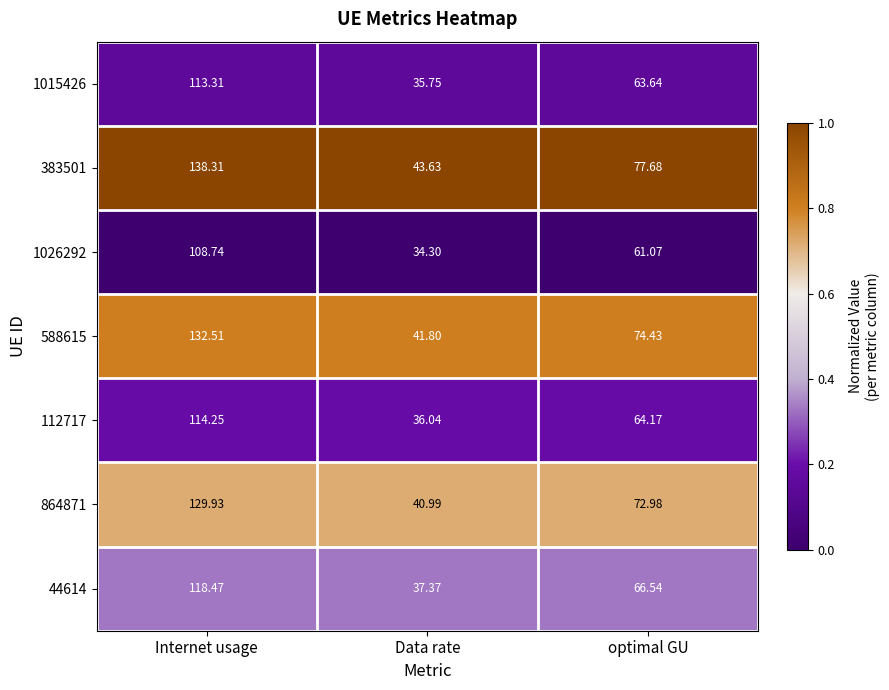

Which label corresponds to the smallest value in the chart?

Data rate